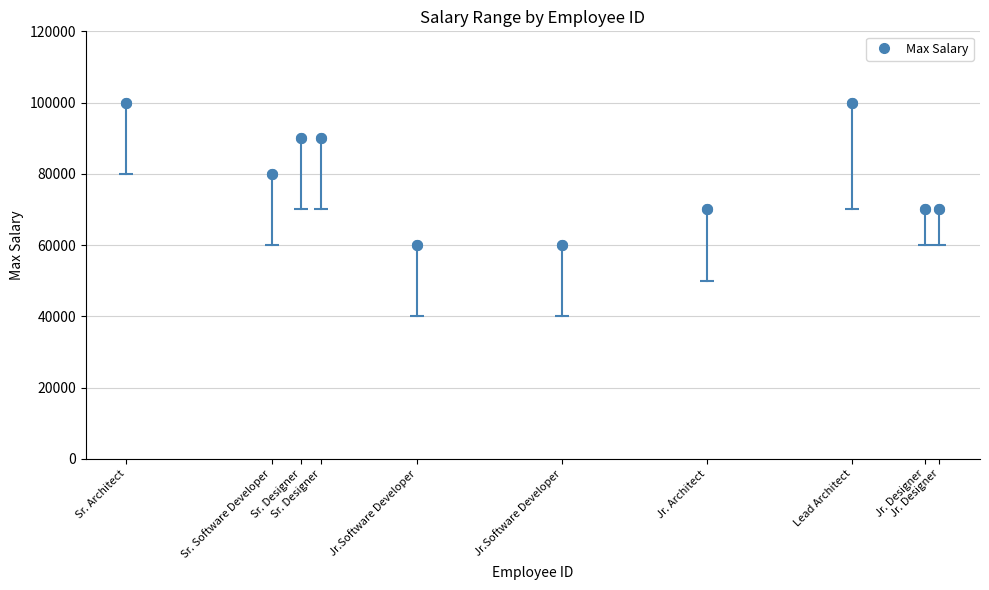

What is the average Y value?

79000